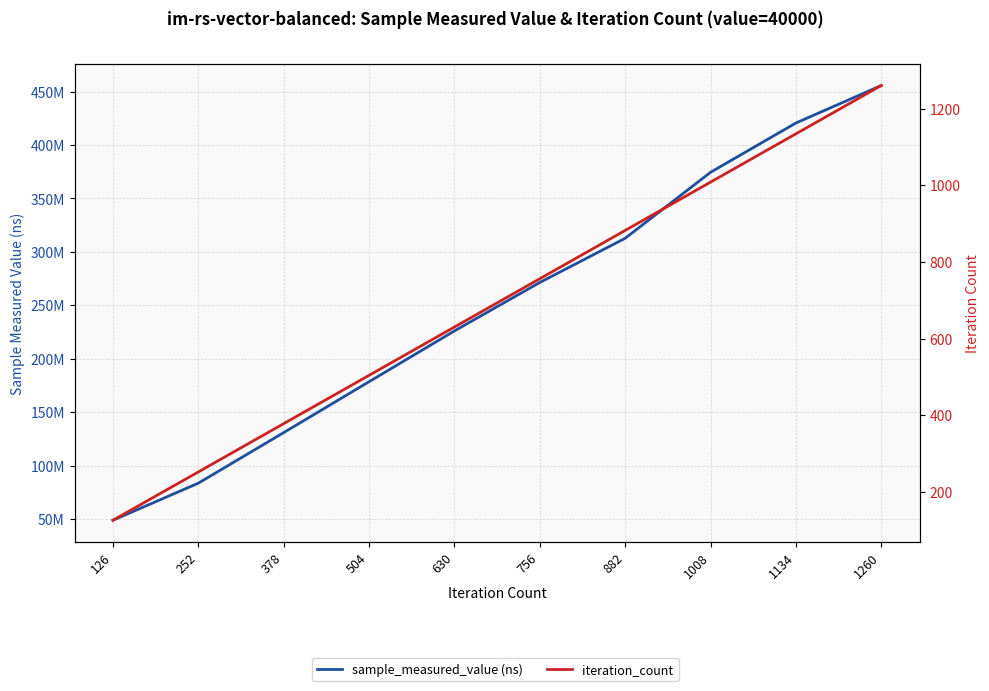

Where does the iteration_count series first go above 756?

882